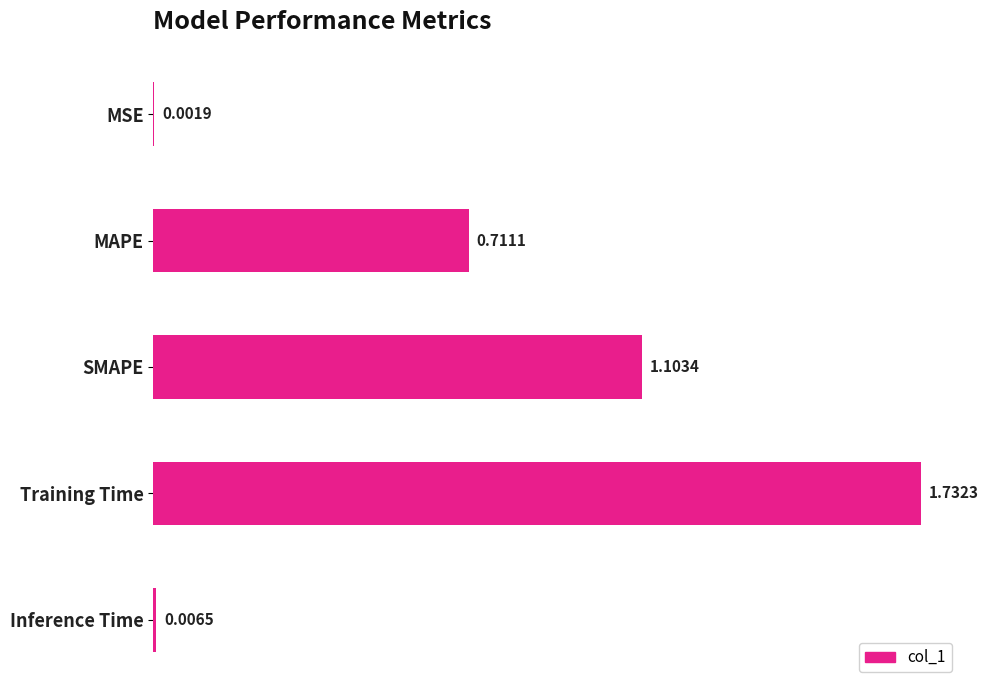

What is the change in value from SMAPE to Inference Time?

-1.1